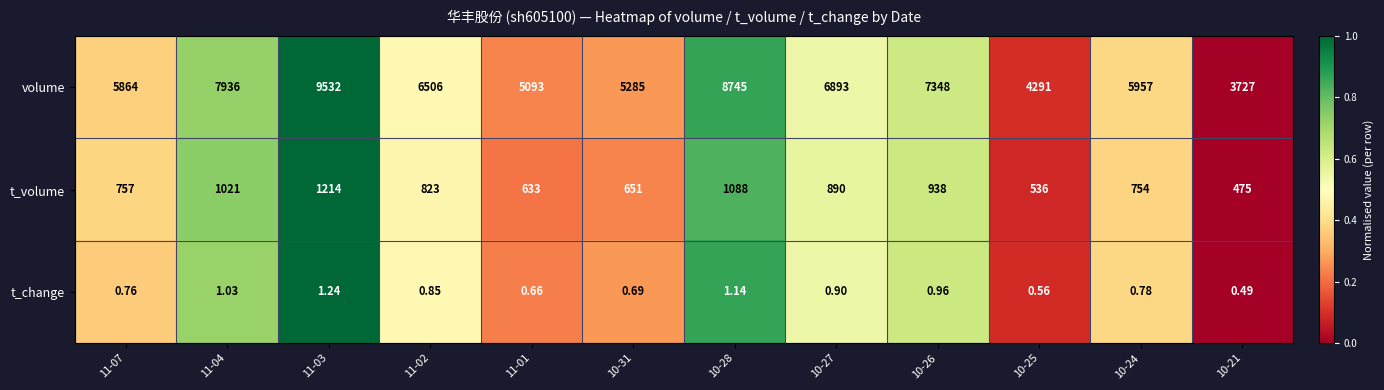

How many data points does each series have?

12